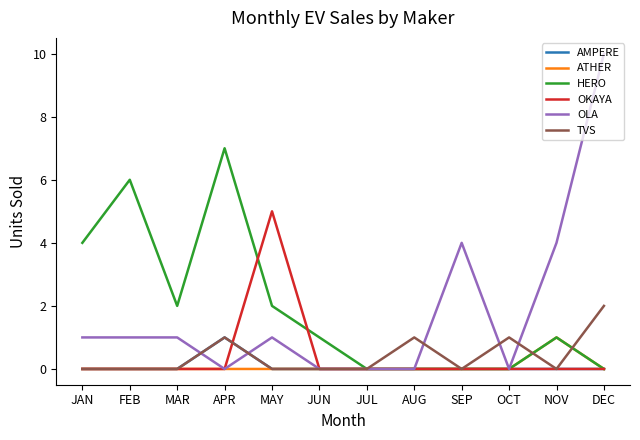

At which category is the sum across all series the highest?

DEC